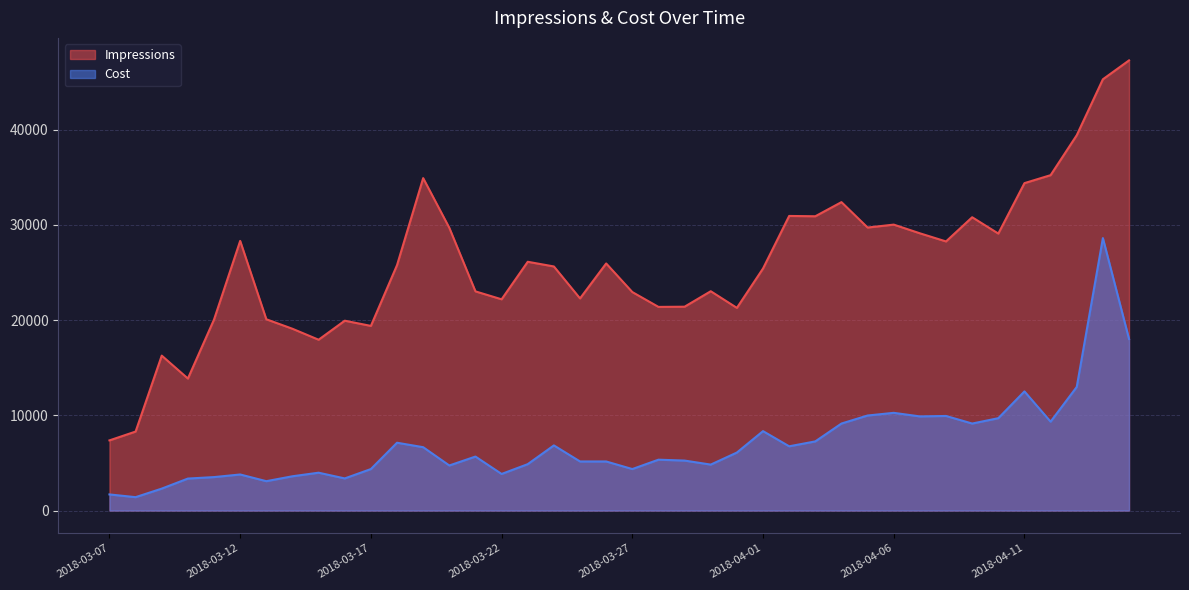

Does the chart have visible grid lines?

Yes